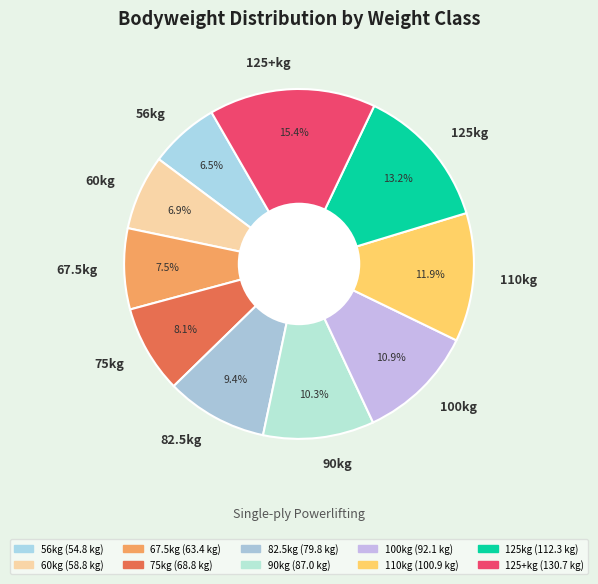

Which has a higher value, 90kg or 60kg?

90kg